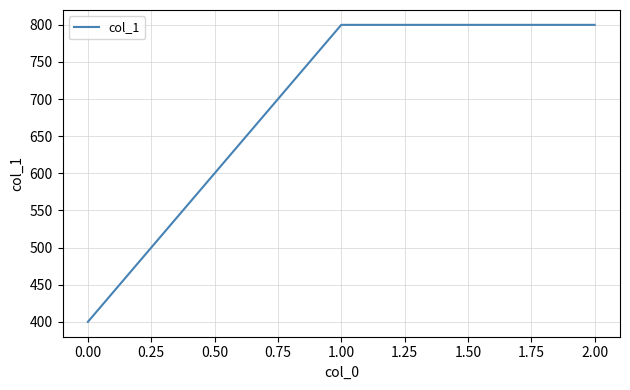

What is the maximum value shown in the chart?

800